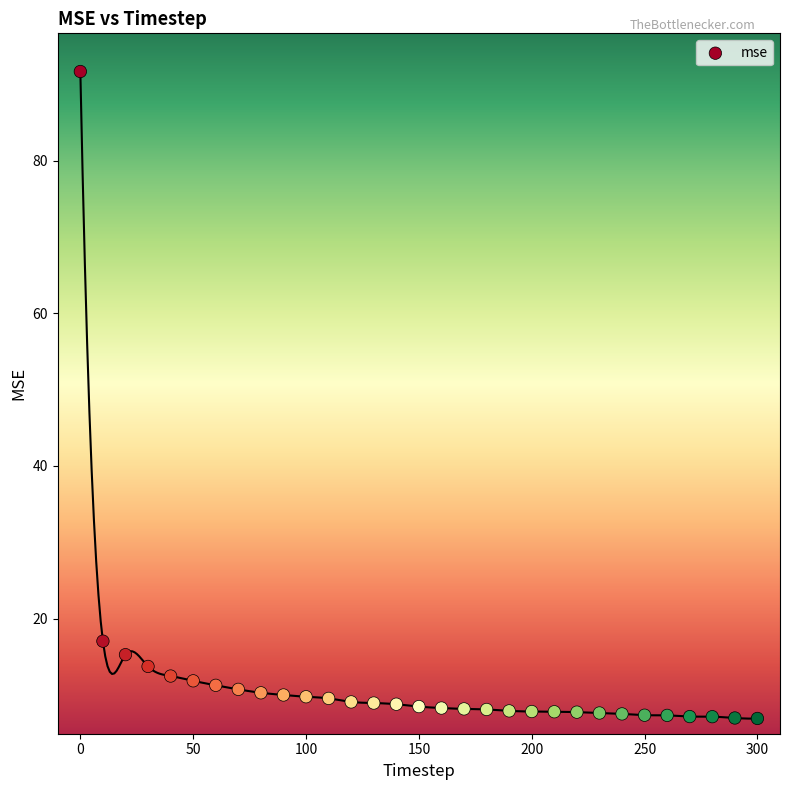

What is the range of X values (max minus min)?

300.0